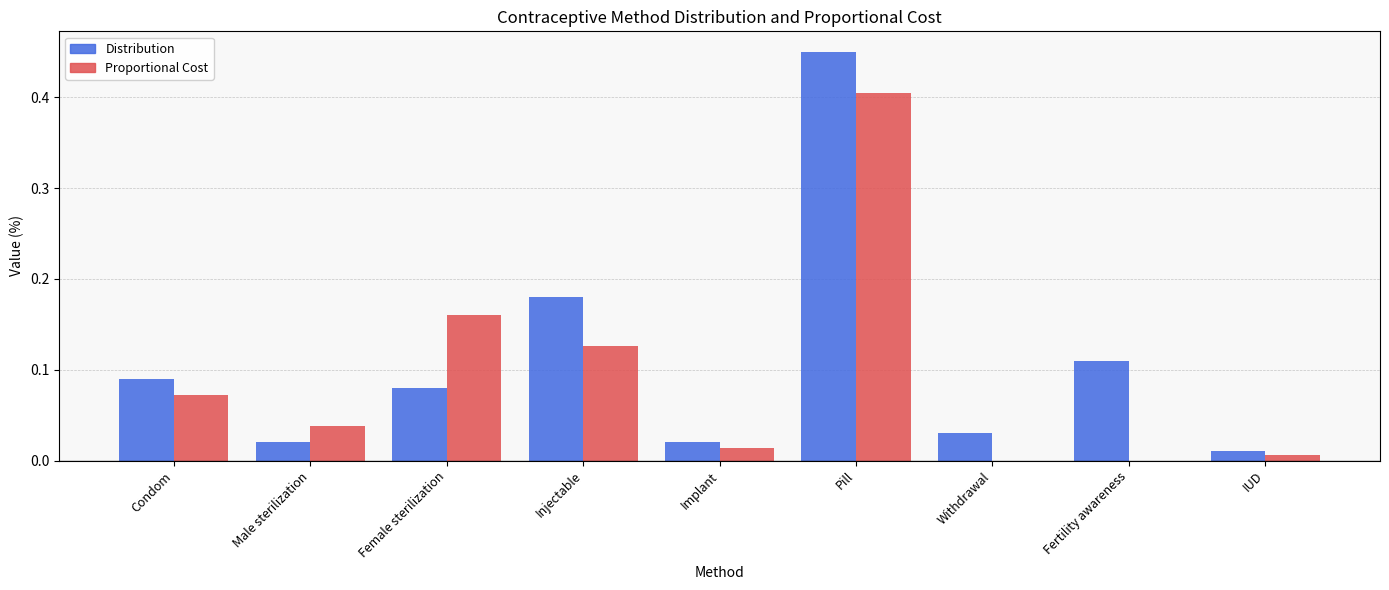

The Distribution series shows 0.0 at Implant. True or false?

True